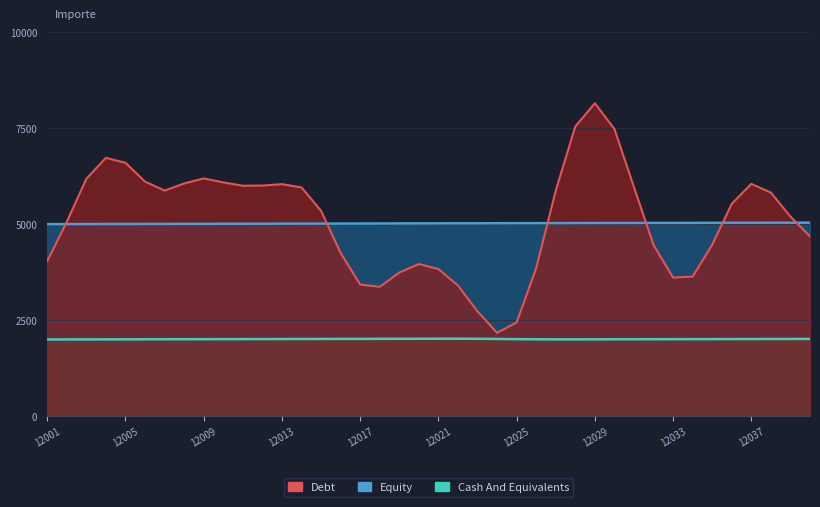

What is the lowest value of the importe series?

5001